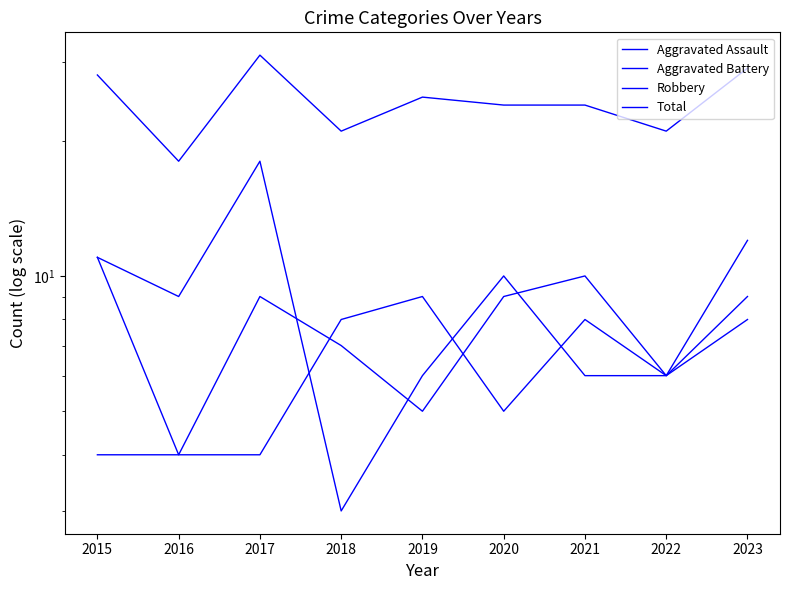

Which series changed the most between 2017 and 2019?

Robbery